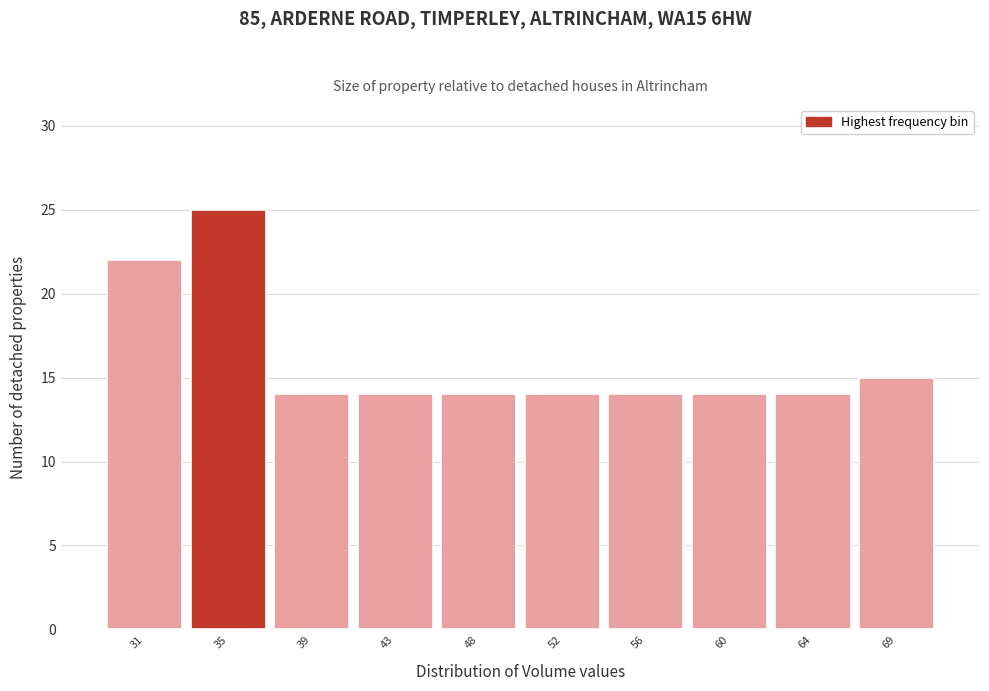

Reading right to left, transcribe all the data shown in this chart.

15	14	14	14	14	14	14	14	25	22